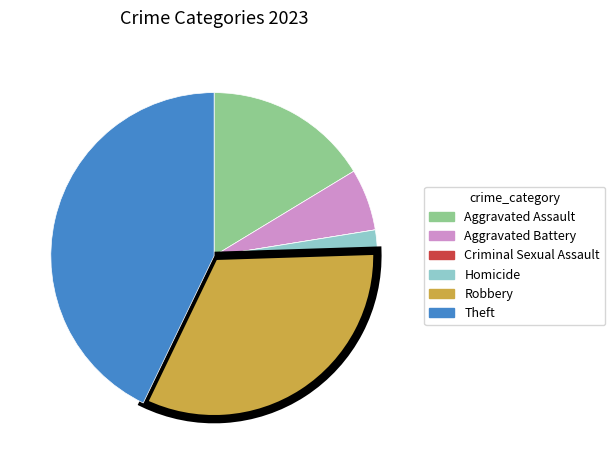

Combined, do Aggravated Assault and Robbery account for over 50%?

No